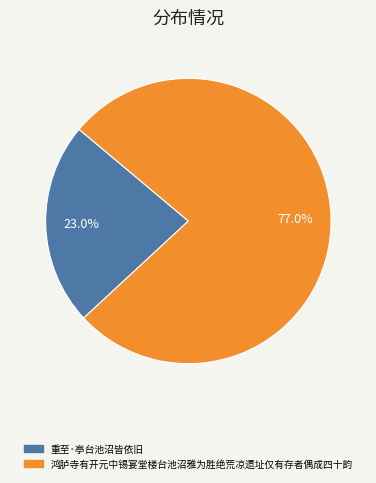

The 鸿胪寺有开元中锡宴堂楼台池沼雅为胜绝荒凉遗址仅有存者偶成四十韵 slice represents 62% of the pie. True or false?

False